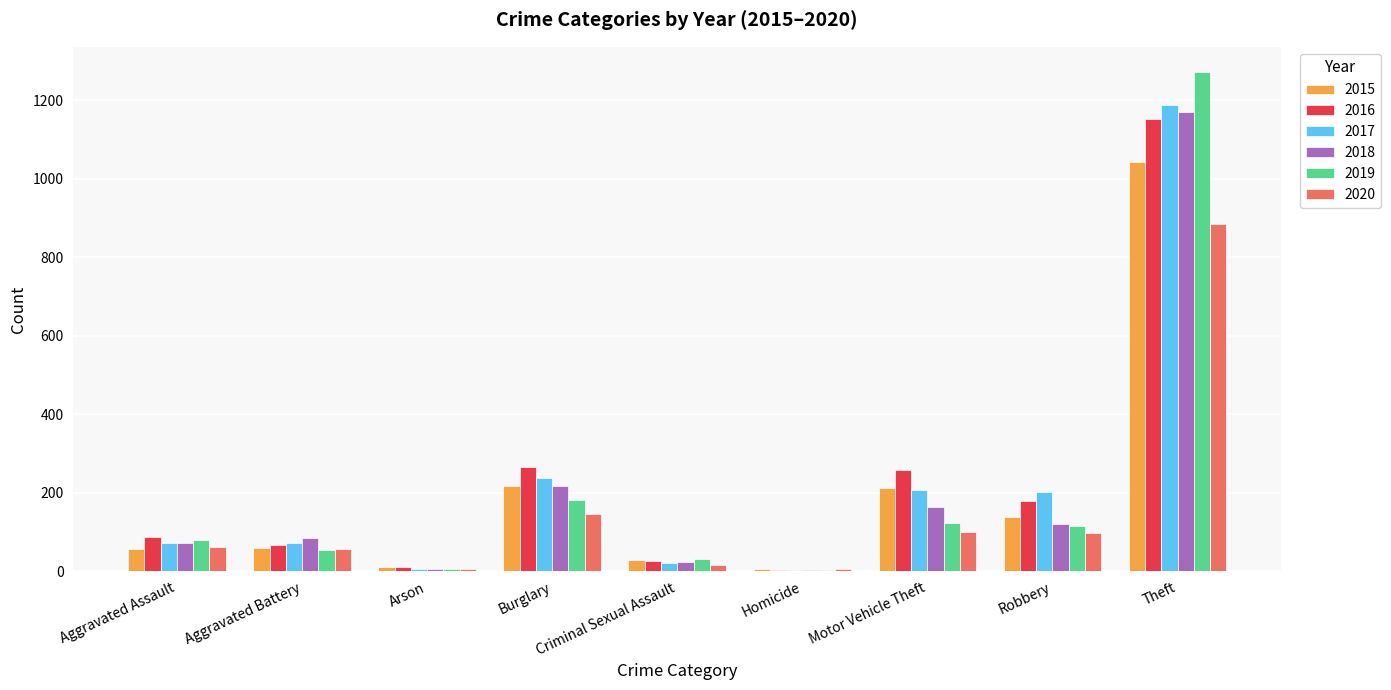

At which label is 2017 closest to 596?

Burglary